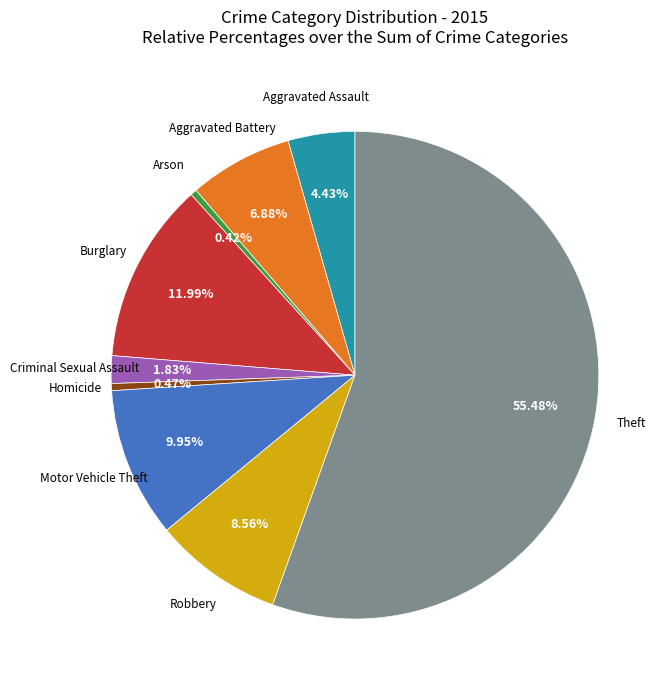

Is there any slice that represents more than half of the pie?

Yes